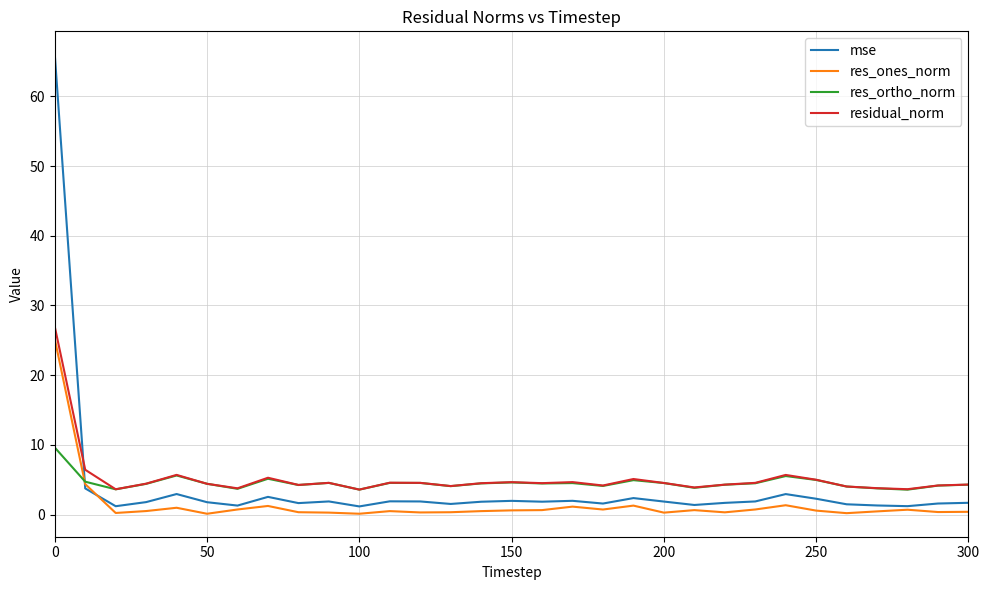

Which series has the largest range (max minus min)?

mse